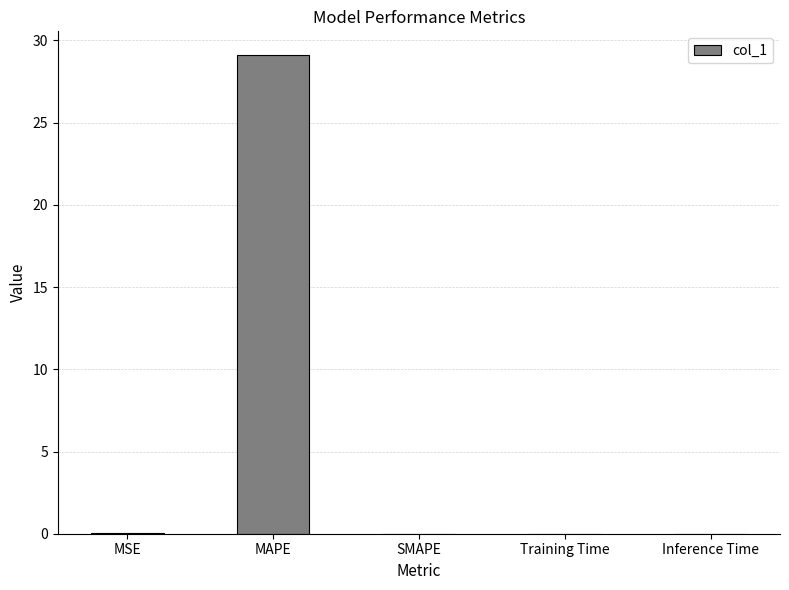

True or false: the data shows 0.0 at SMAPE.

True